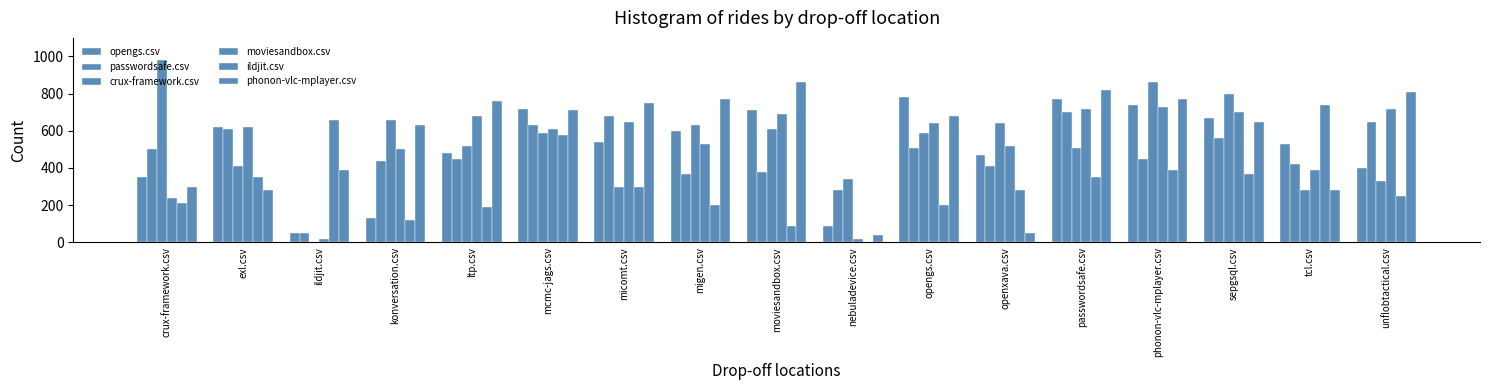

Is the value of phonon-vlc-mplayer.csv at nebuladevice.csv greater than the value of crux-framework.csv at konversation.csv?

No